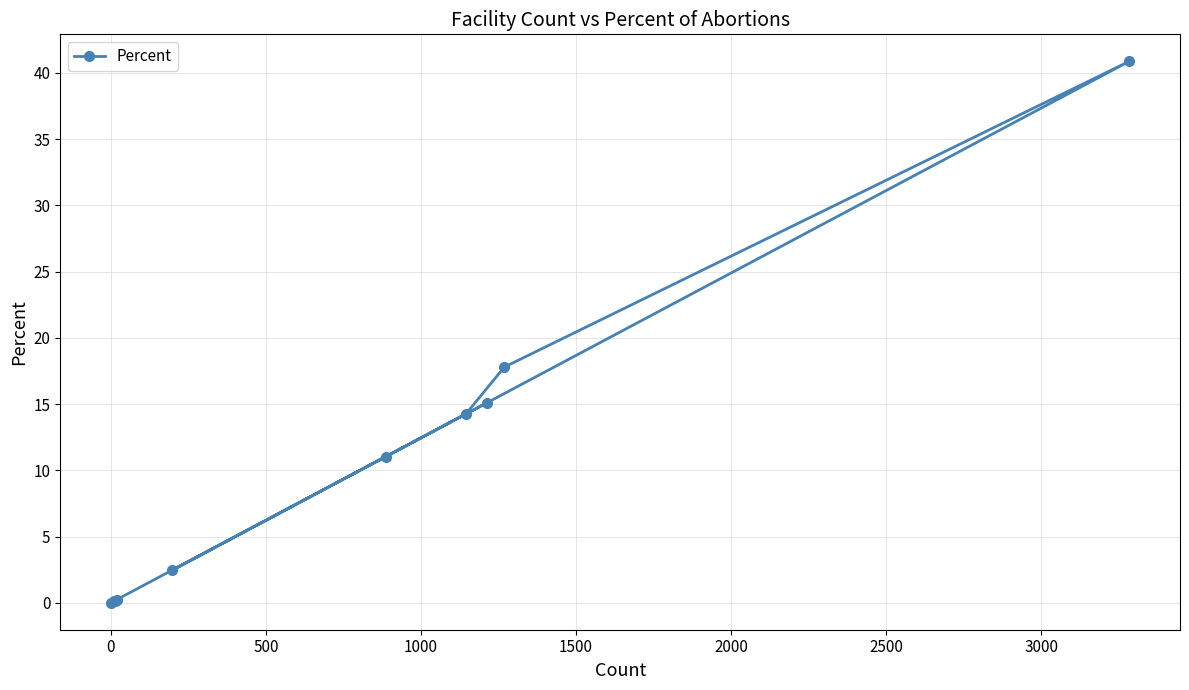

Reading left to right, list all the values displayed in this chart.

15.1	2.4	11.0	40.9	17.8	14.2	0.2	0.2	0.1	0.0